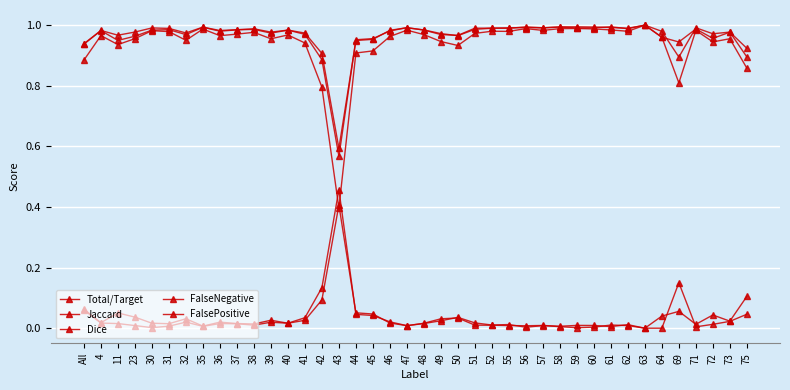

How many lines are shown in the chart?

5